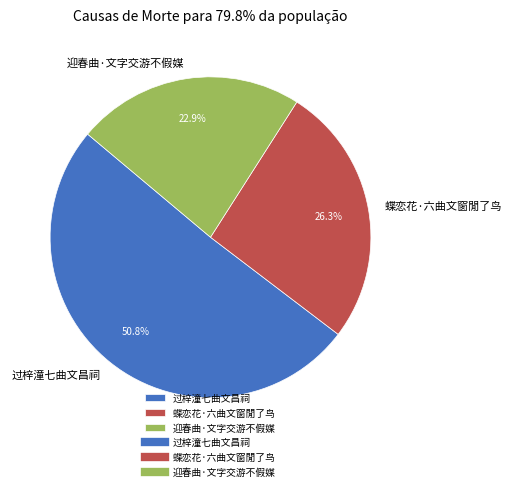

Is it true that 过梓潼七曲文昌祠 is 44% of the pie?

False